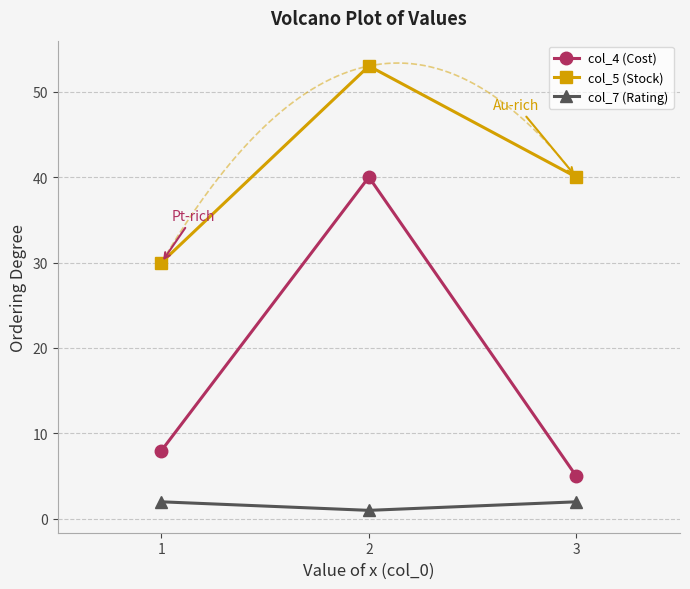

Is it true that col_4 (Cost) equals 5 at 1?

False